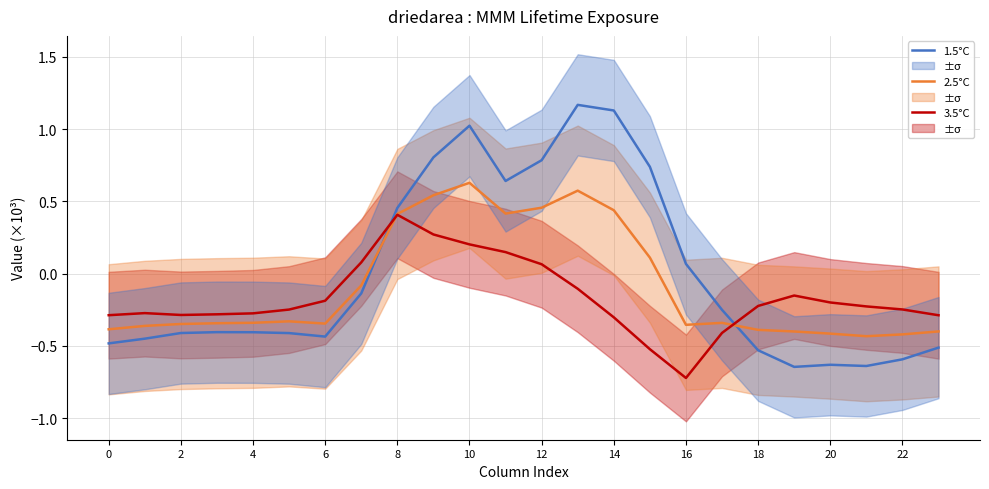

Where does the 1.5°C series first go above 0?

8